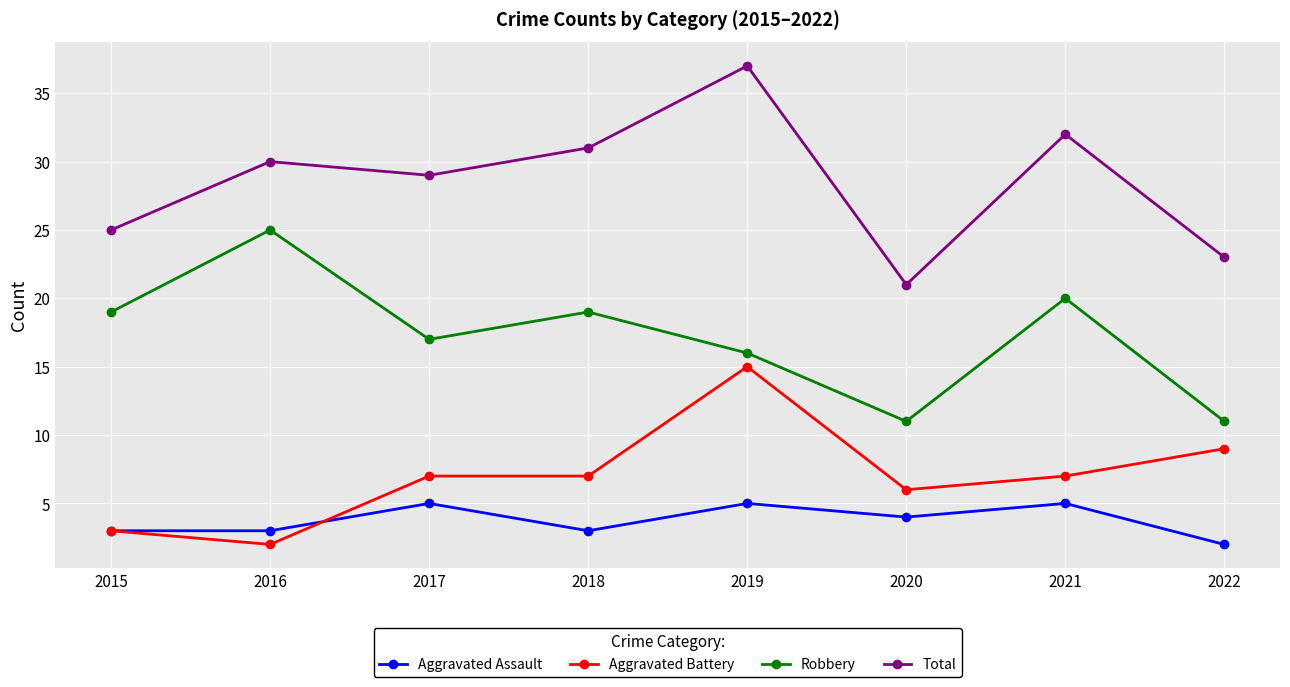

True or false: Total has more than 1 points higher than both neighbors.

True